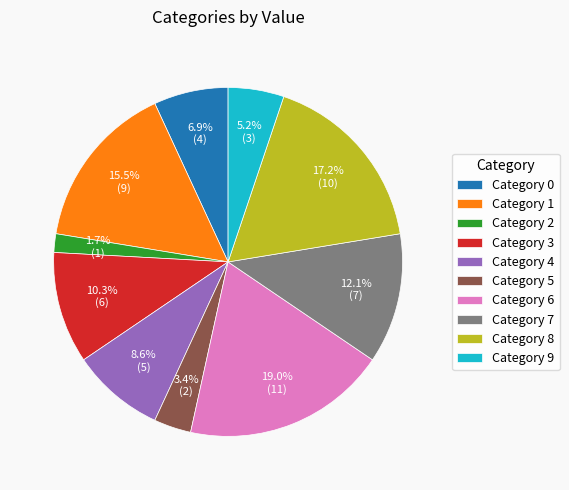

Approximately how many times larger is the value at Category 5 compared to Category 9?

0.7